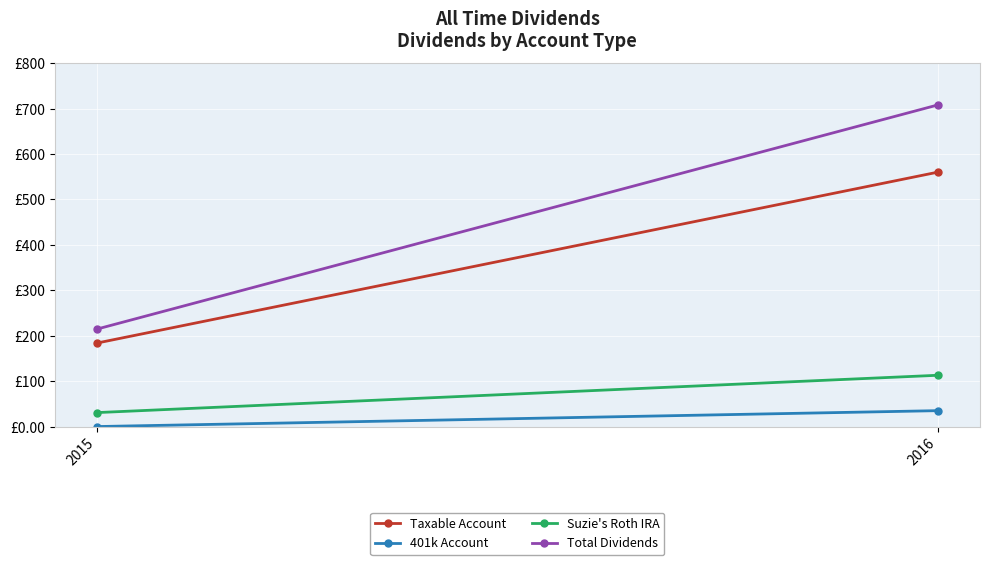

What is the maximum value shown in the chart?

708.2